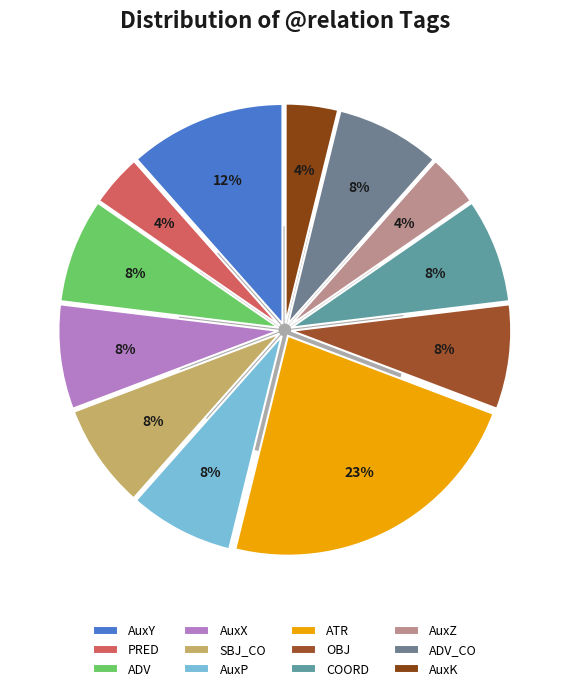

Is there any slice that represents more than half of the pie?

No